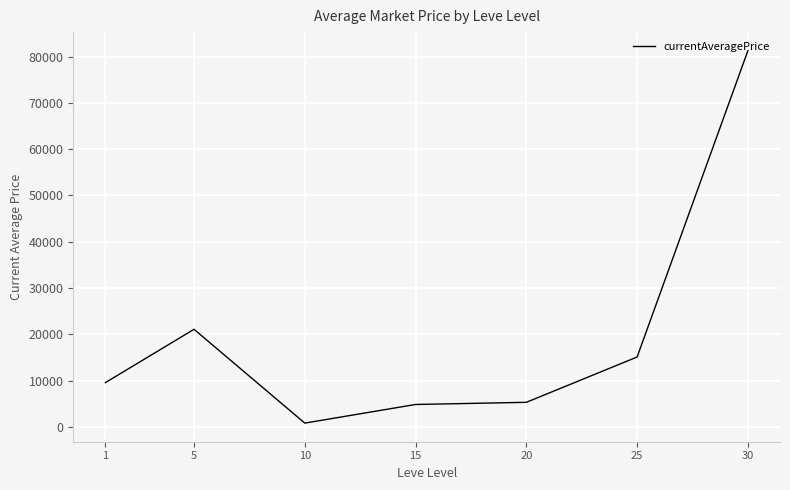

At which category does the data reach its first local valley?

10